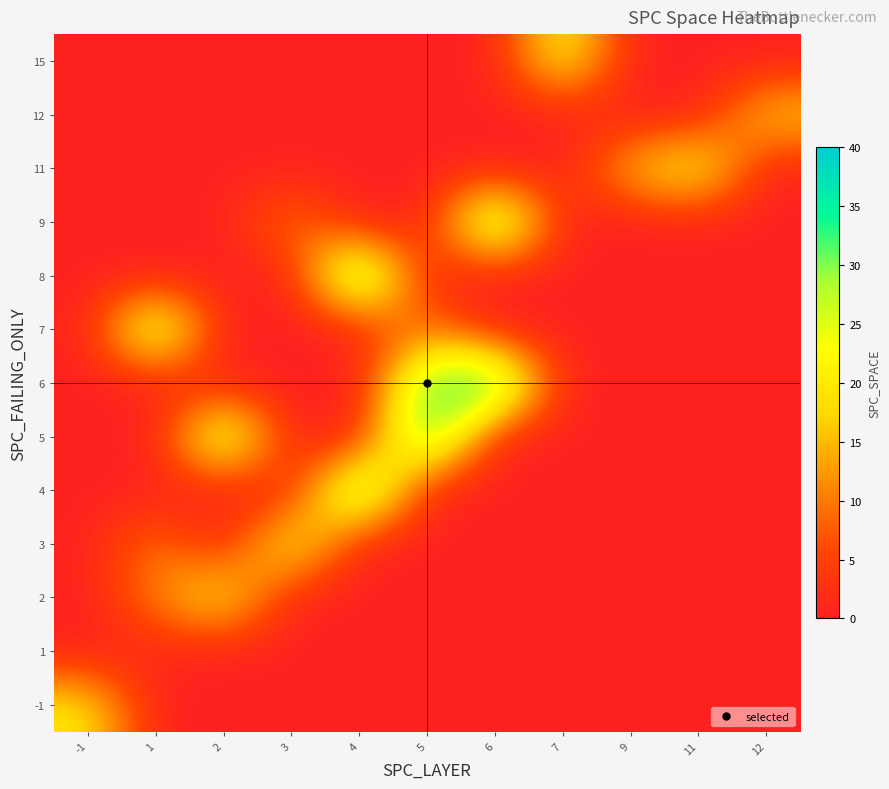

What is the total value across all series at -1?

20